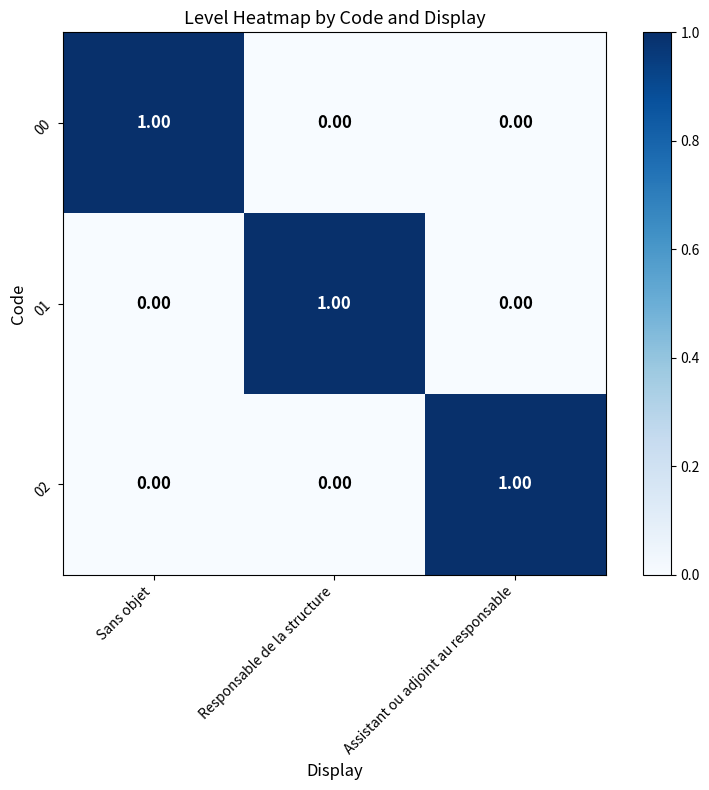

At how many categories does at least one series exceed 0?

3